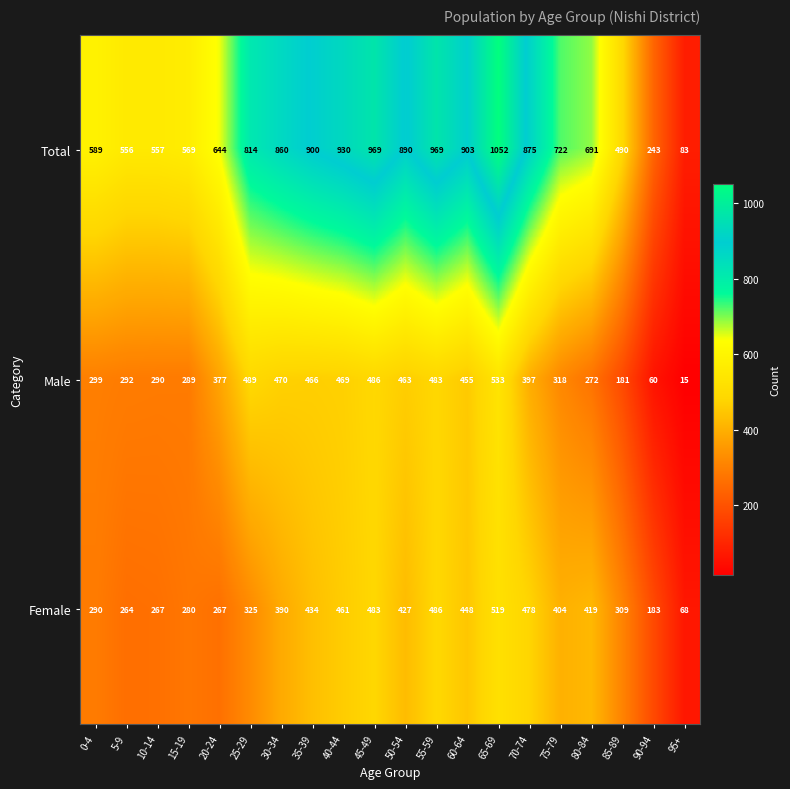

Which series has the largest range (max minus min)?

Total